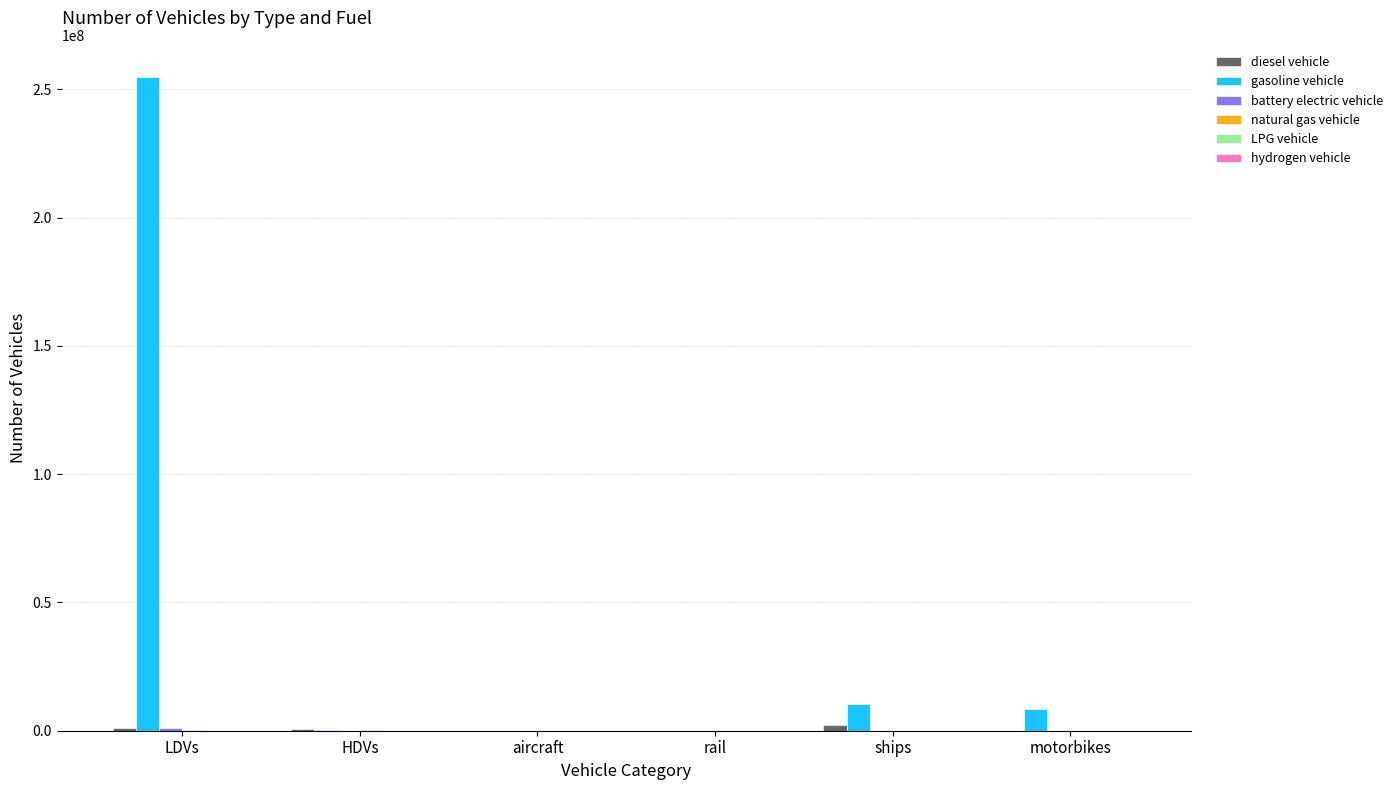

Is it true that gasoline vehicle equals 0.0 at aircraft?

True